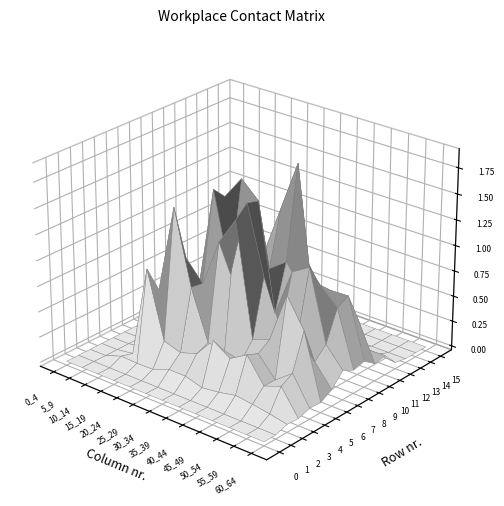

Reading right to left, list all the values displayed in this chart.

0: 12=0.0	11=0.0	10=0.0	9=0.0	8=0.0	7=0.0	6=0.0	5=0.0	4=0.0	3=0.0	2=0.0	1=0.0	0=0.0
1: 12=0.0	11=0.0	10=0.0	9=0.0	8=0.0	7=0.0	6=0.0	5=0.0	4=0.0	3=0.0	2=0.0	1=0.0	0=0.0
2: 12=0.0	11=0.1	10=0.1	9=0.1	8=0.1	7=0.1	6=0.1	5=0.1	4=0.1	3=0.0	2=0.1	1=0.0	0=0.0
3: 12=0.0	11=0.3	10=0.2	9=0.5	8=0.4	7=0.5	6=0.3	5=0.2	4=0.3	3=0.9	2=0.0	1=0.0	0=0.0
4: 12=0.1	11=0.3	10=0.2	9=0.4	8=0.3	7=0.3	6=0.3	5=0.8	4=1.5	3=0.7	2=0.0	1=0.0	0=0.0
5: 12=0.1	11=0.7	10=1.0	9=0.5	8=0.4	7=1.5	6=1.2	5=0.8	4=1.0	3=0.2	2=0.0	1=0.0	0=0.0
6: 12=0.1	11=0.3	10=0.5	9=0.5	8=1.0	7=1.6	6=0.9	5=1.6	4=0.6	3=0.6	2=0.0	1=0.0	0=0.0
7: 12=0.2	11=0.4	10=1.1	9=1.0	8=0.6	7=1.6	6=1.7	5=1.5	4=0.9	3=0.3	2=0.0	1=0.0	0=0.0
8: 12=0.2	11=0.7	10=0.9	9=0.8	8=1.0	7=0.9	6=0.7	5=1.6	4=0.6	3=0.3	2=0.0	1=0.0	0=0.0
9: 12=0.2	11=0.8	10=0.8	9=0.6	8=1.9	7=1.4	6=0.9	5=0.3	4=0.2	3=0.4	2=0.0	1=0.0	0=0.0
10: 12=0.1	11=0.5	10=0.4	9=0.6	8=0.9	7=1.1	6=0.7	5=0.3	4=0.2	3=0.1	2=0.0	1=0.0	0=0.0
11: 12=0.2	11=0.1	10=0.3	9=0.5	8=0.3	7=0.3	6=0.4	5=0.4	4=0.1	3=0.1	2=0.0	1=0.0	0=0.0
12: 12=0.0	11=0.0	10=0.1	9=0.1	8=0.1	7=0.0	6=0.1	5=0.0	4=0.0	3=0.0	2=0.0	1=0.0	0=0.0
13: 12=0.0	11=0.0	10=0.0	9=0.0	8=0.0	7=0.0	6=0.0	5=0.0	4=0.0	3=0.0	2=0.0	1=0.0	0=0.0
14: 12=0.0	11=0.0	10=0.0	9=0.0	8=0.0	7=0.0	6=0.0	5=0.0	4=0.0	3=0.0	2=0.0	1=0.0	0=0.0
15: 12=0.0	11=0.0	10=0.0	9=0.0	8=0.0	7=0.0	6=0.0	5=0.0	4=0.0	3=0.0	2=0.0	1=0.0	0=0.0